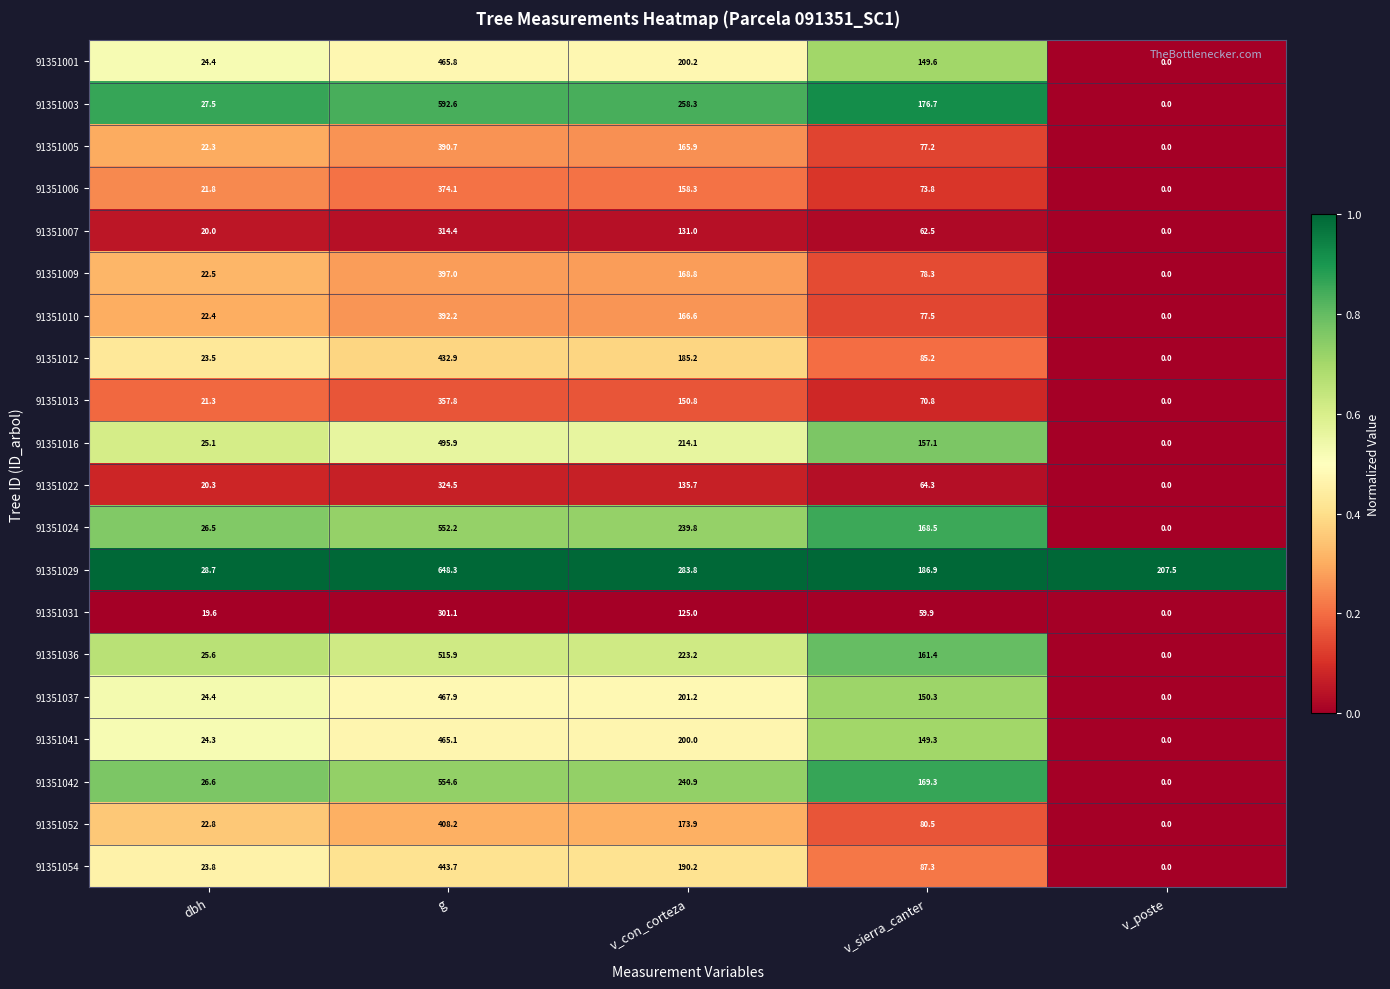

Is it true that 91351005 equals 8.0 at dbh?

False